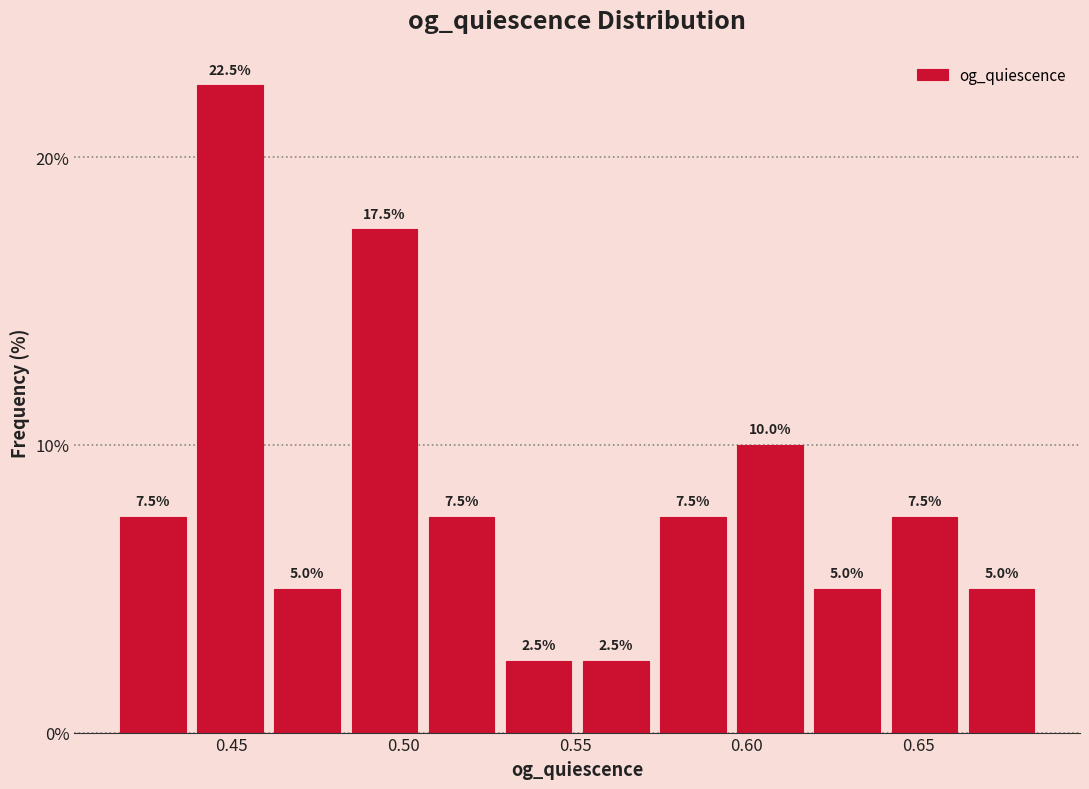

Over which range of the x-axis is the bar tallest?

0.440 to 0.460